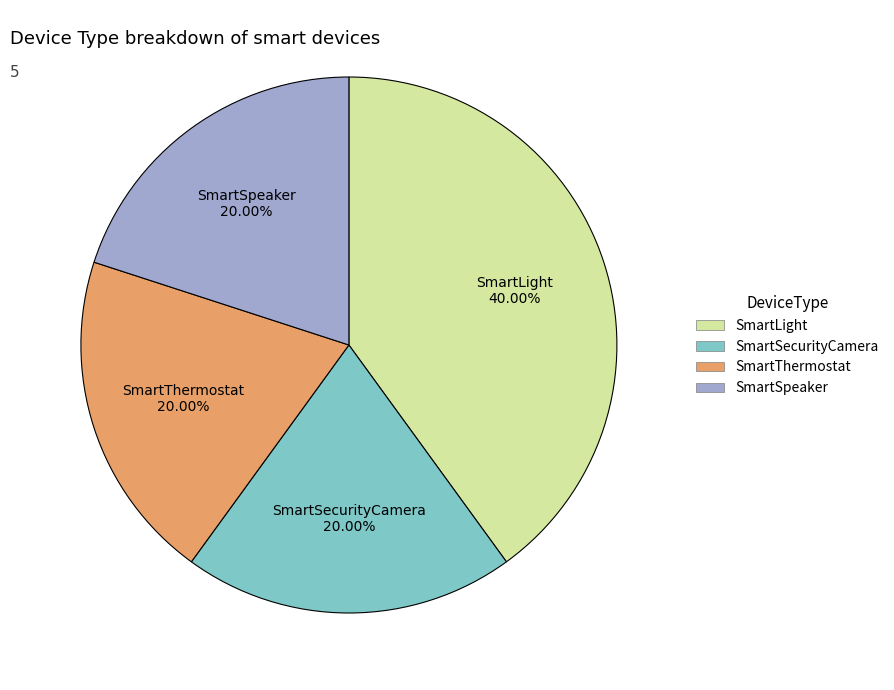

Which has a higher value, SmartSpeaker or SmartLight?

SmartLight